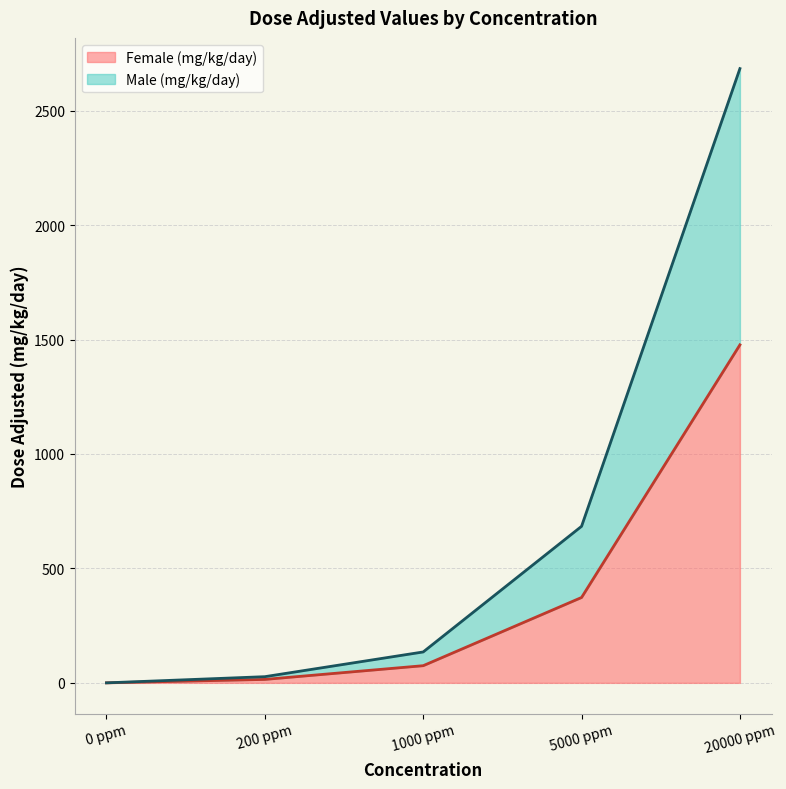

Read the Male (mg/kg/day) value at 1000 ppm.

135